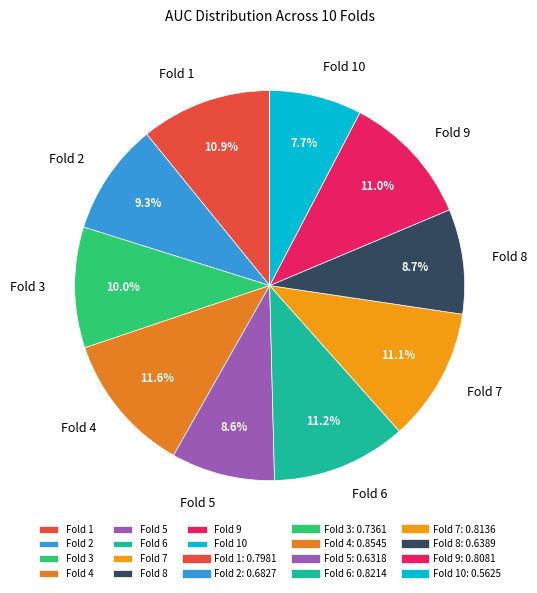

To the nearest percent, what is the average slice percentage?

10%